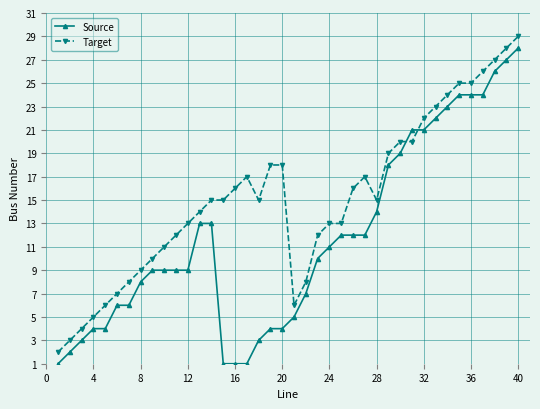

List the series in order of their overall mean, lowest first.

Source, Target